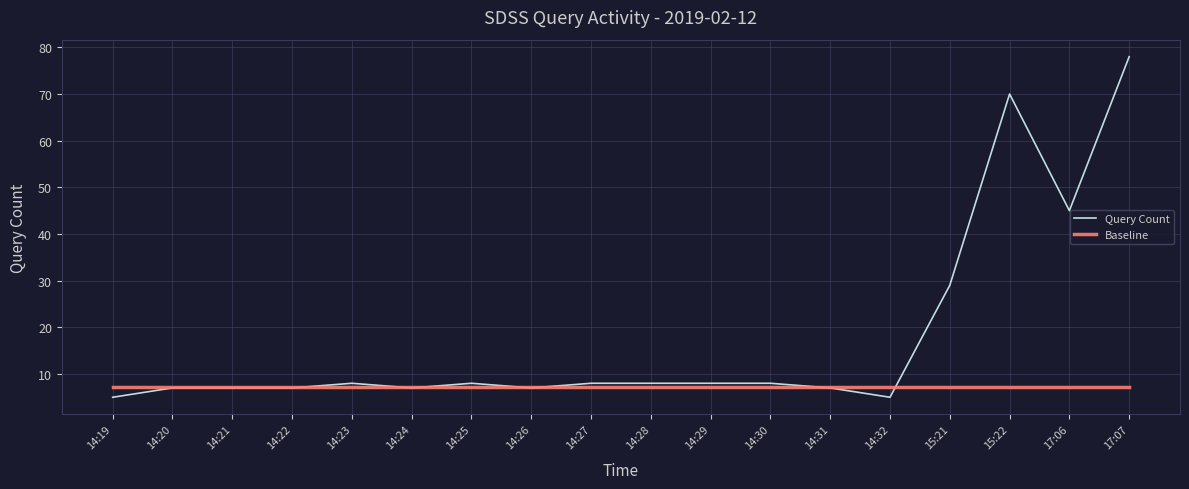

Which series has the largest total across all categories?

Query Count